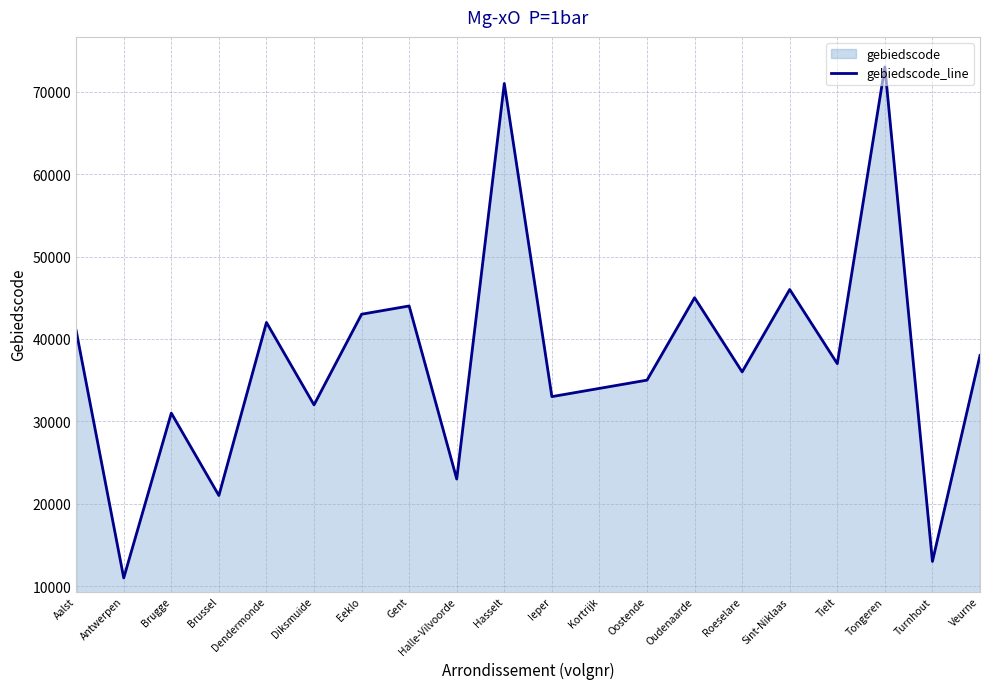

How many lines are shown in the chart?

1